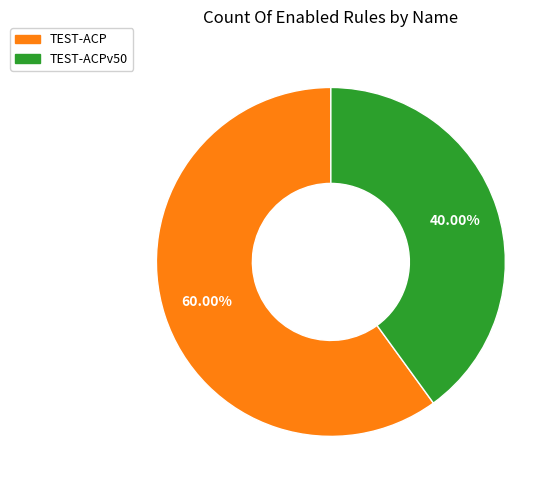

Is there a majority slice in this chart?

Yes